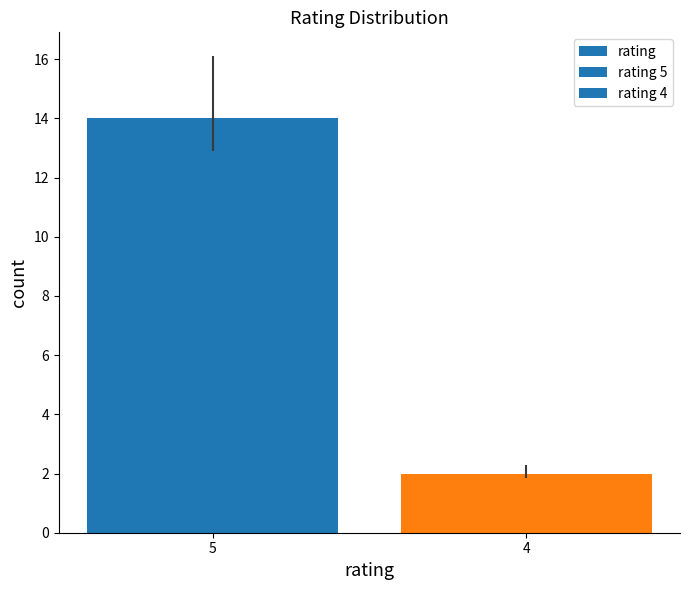

Reading left to right, list all the values displayed in this chart.

5=14	4=2